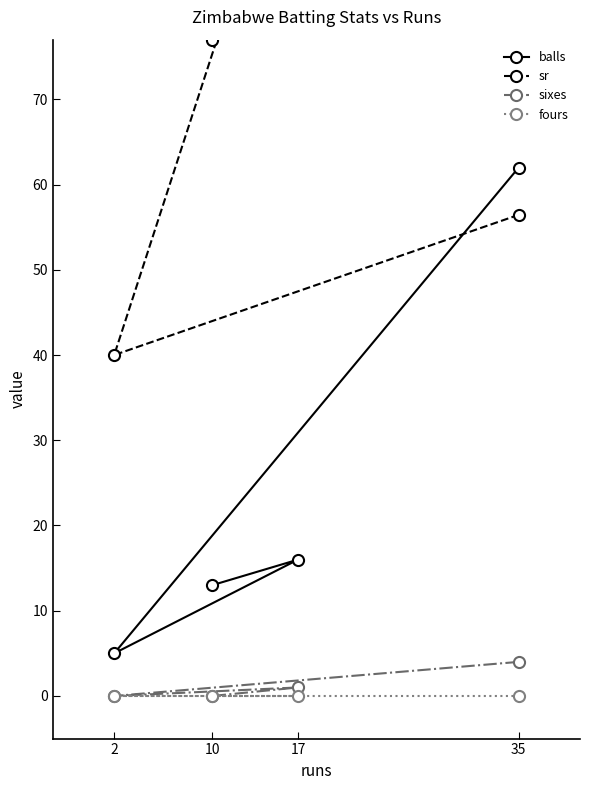

Which series has the widest spread of values?

sr